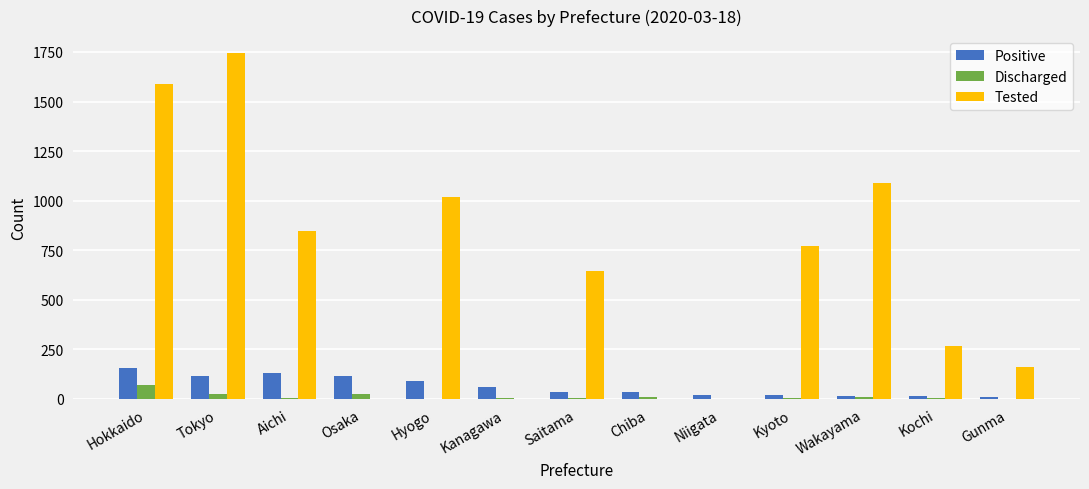

What is the total value across all series at Osaka?

139